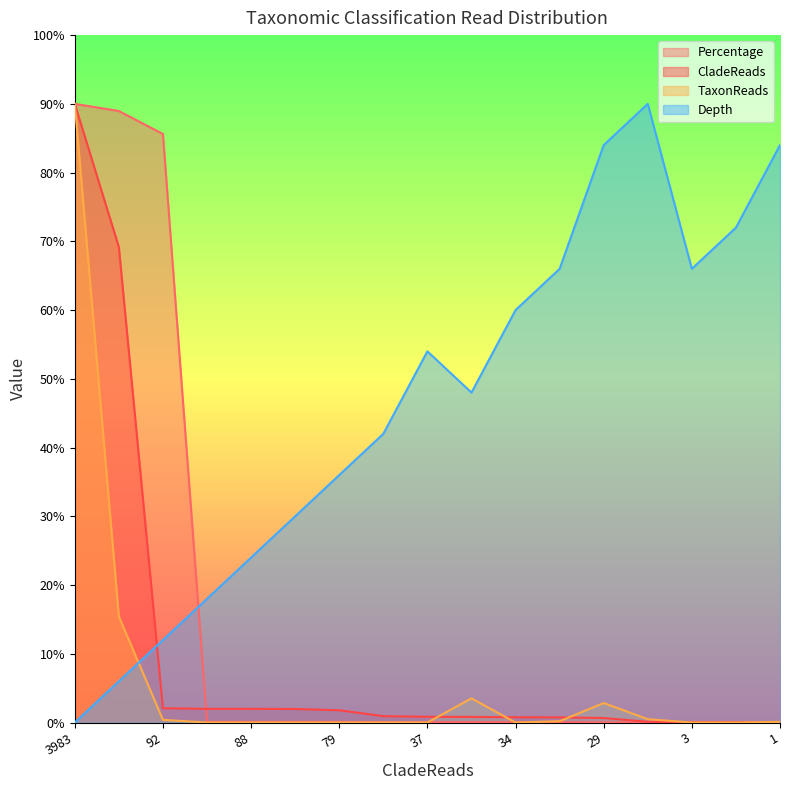

What is the sum of all CladeReads values?

174.0